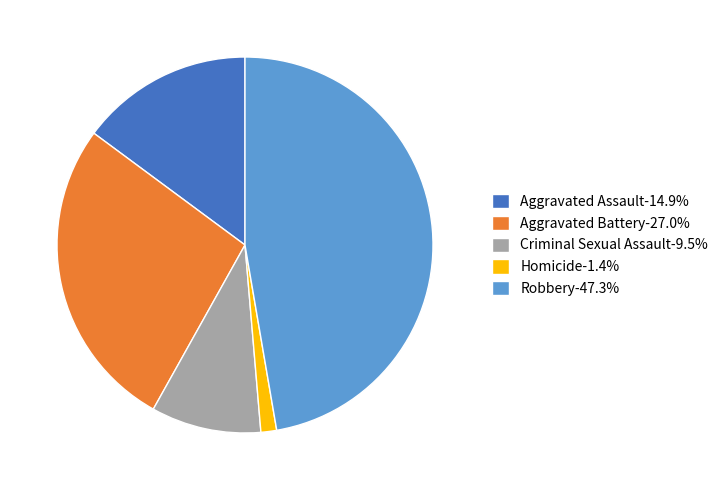

Is there any slice that represents more than half of the pie?

No